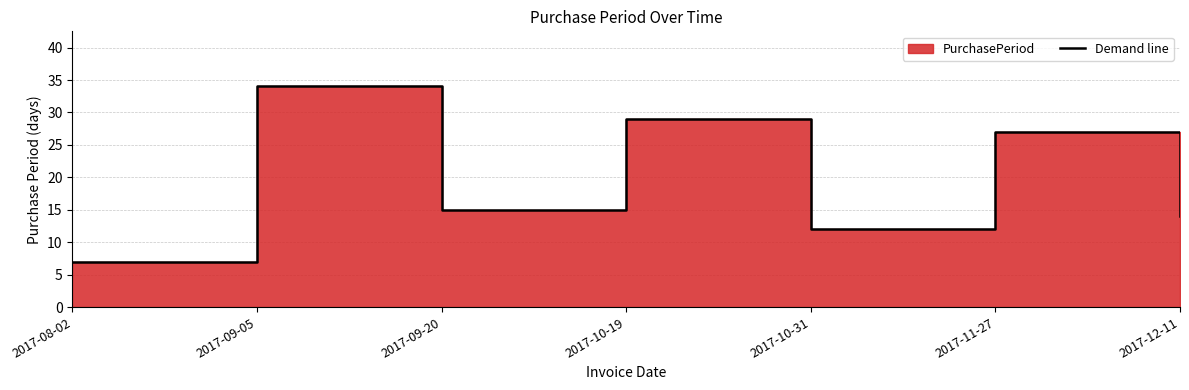

What is the sum of the values at 2017-09-20 and 2017-10-19?

44